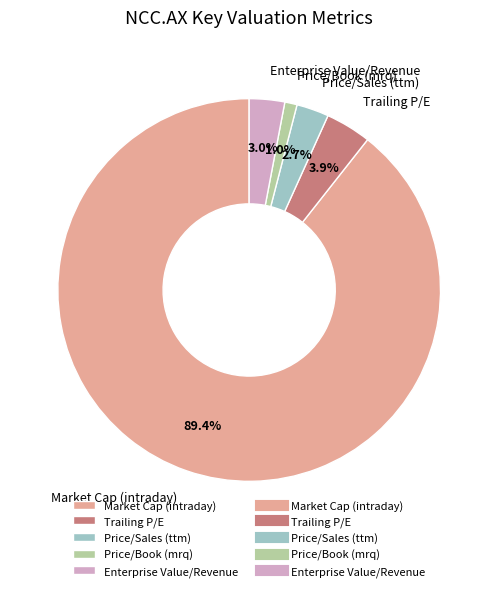

To the nearest percent, what percentage of the pie is Price/Book (mrq)?

1%